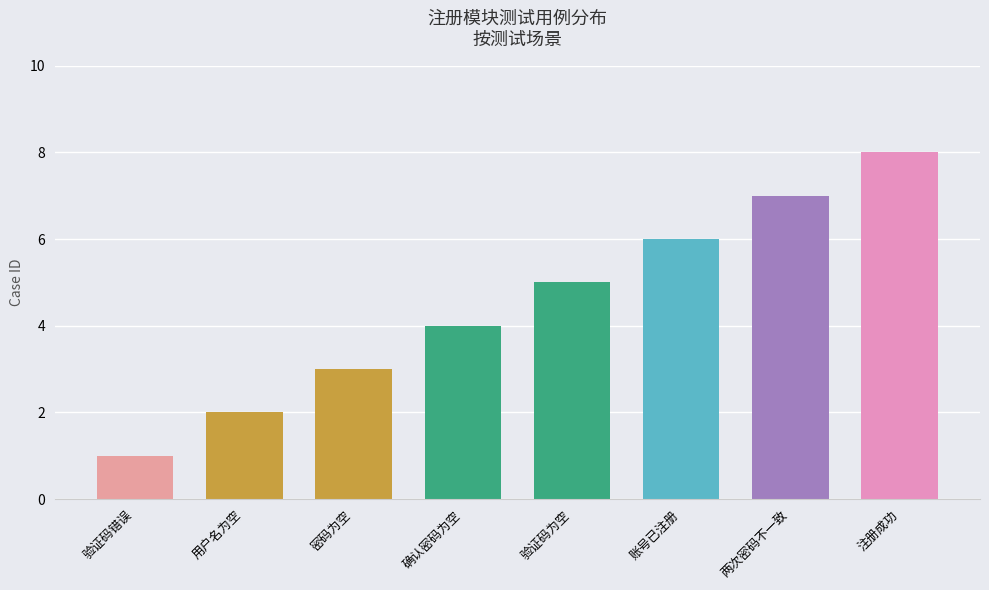

How many bars are there in total?

8